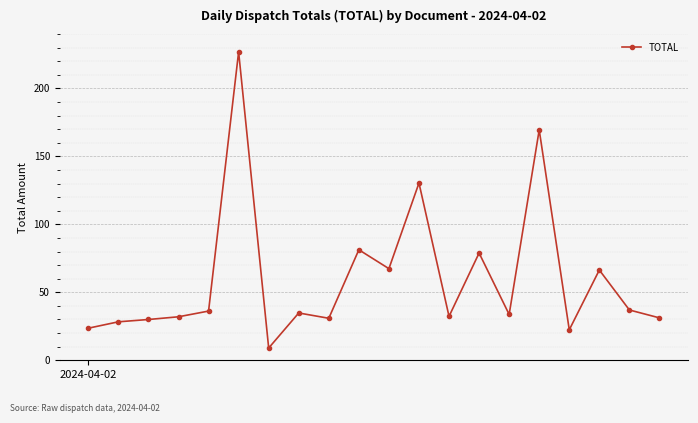

What is the maximum value shown in the chart?

226.9